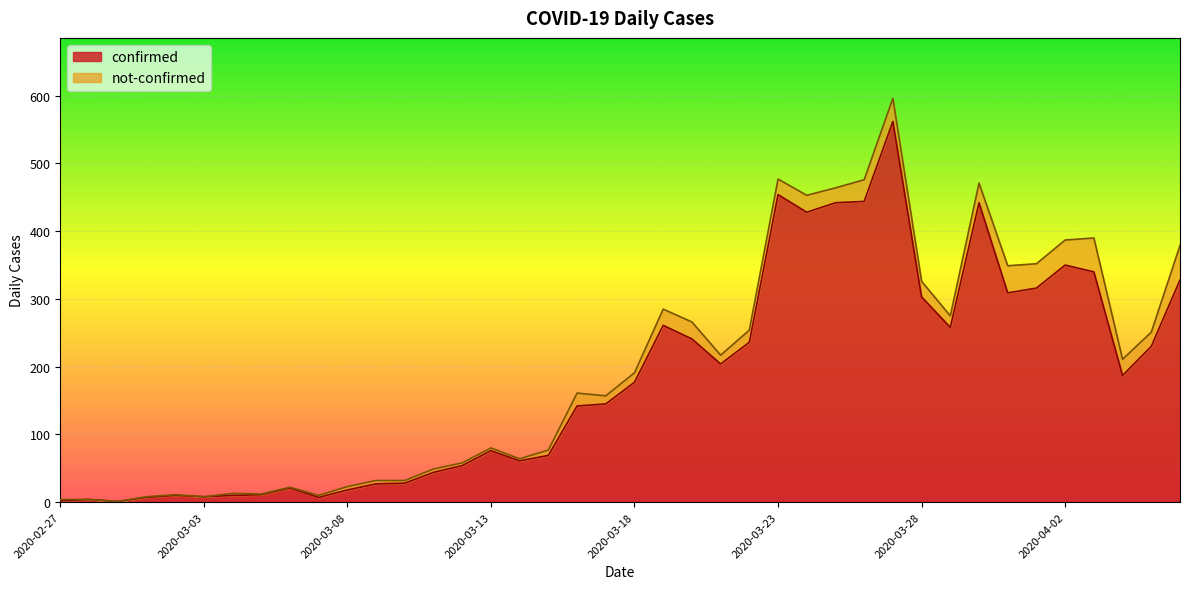

Which has a higher value, 2020-03-02 or 2020-04-05?

2020-04-05